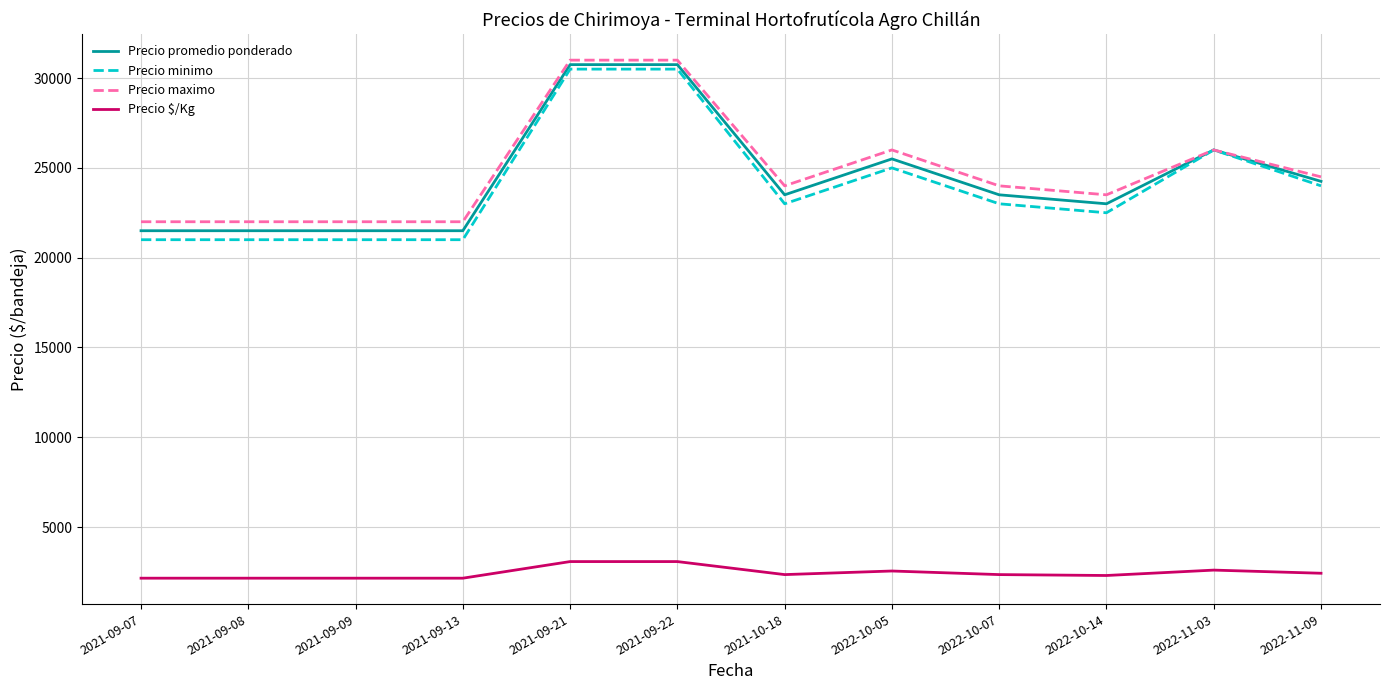

What is the sum of all Precio $/Kg values?

29325